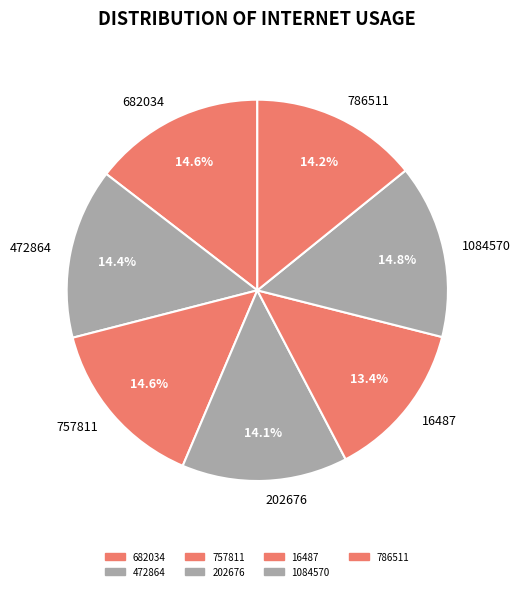

How many segments does this pie chart have?

7